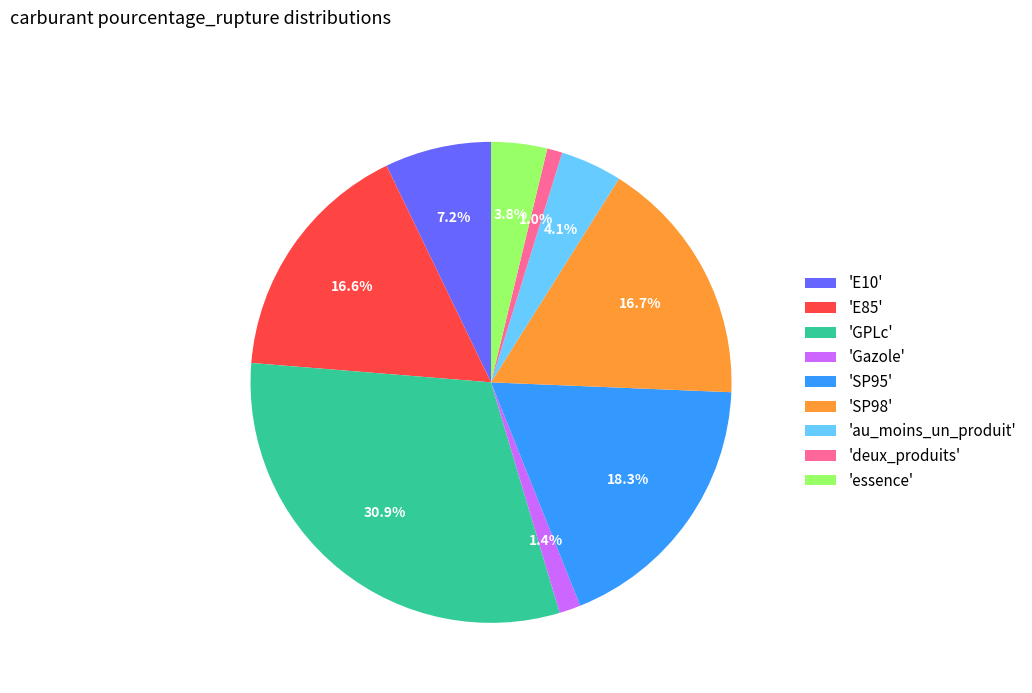

Which category has the biggest portion of the pie?

'GPLc'